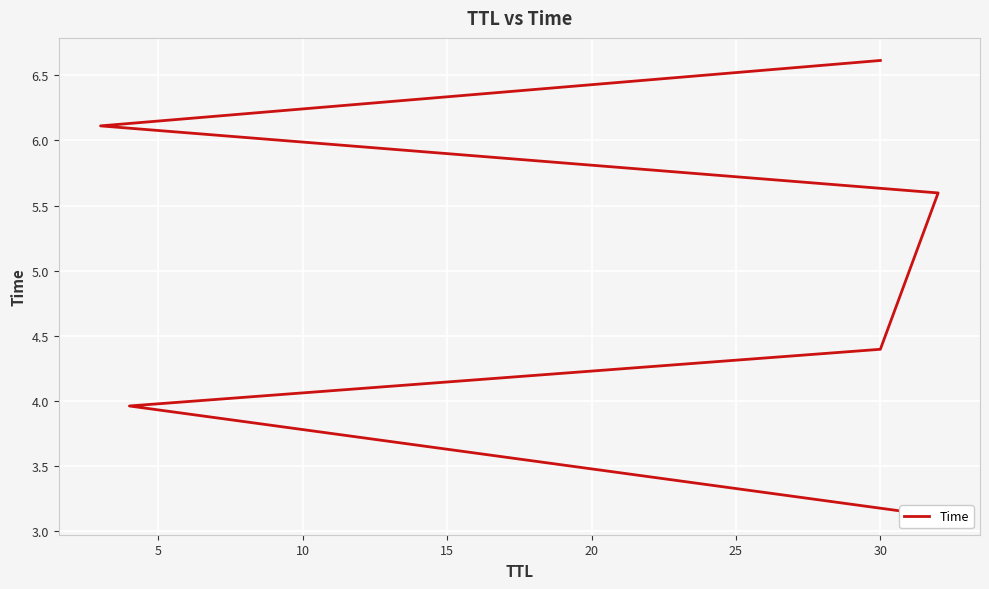

Is this an area chart (filled region under the line)?

No